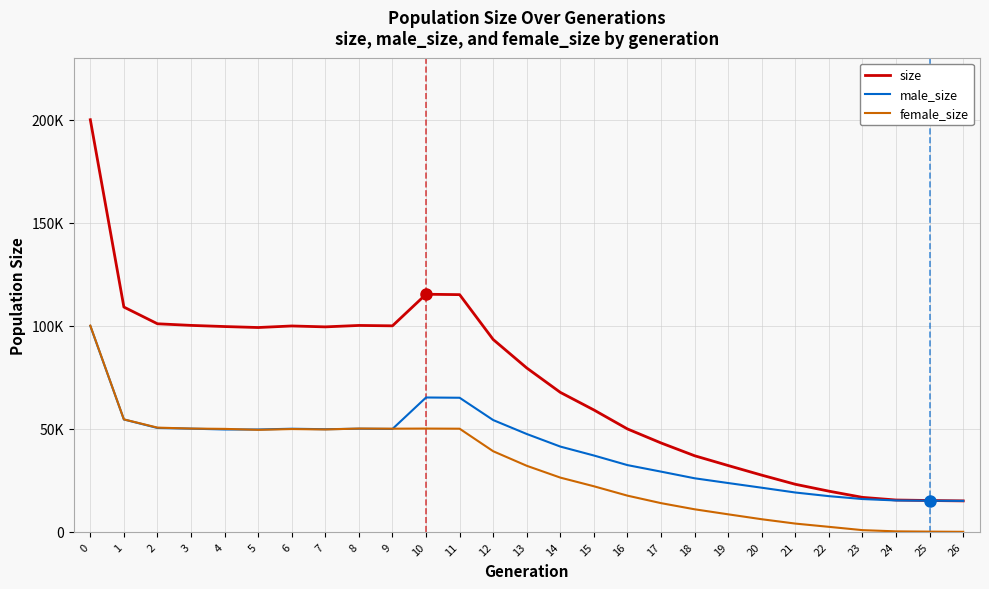

How many interior local peaks does the size series have?

3